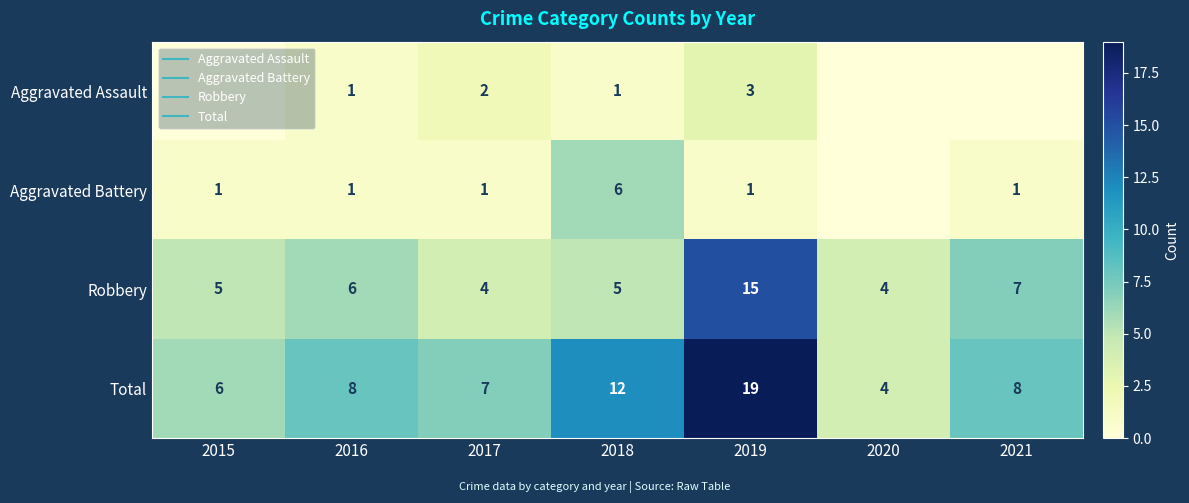

How many data points does each series have?

7